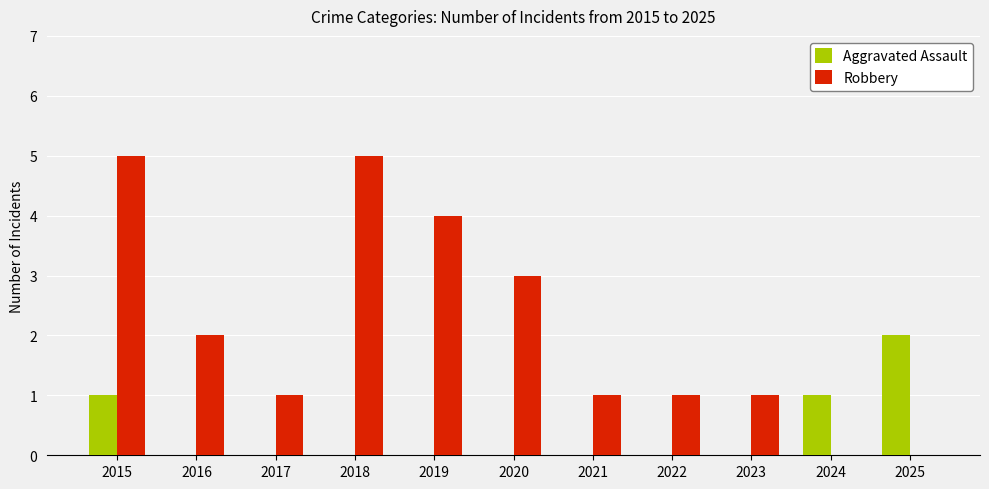

What is the sum of the Robbery values at 2017 and 2021?

2